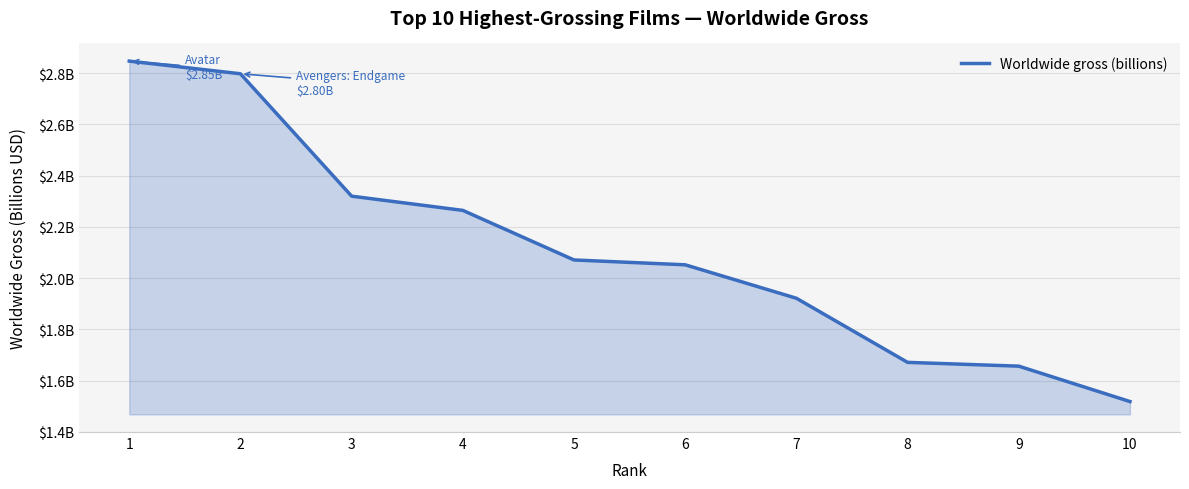

True or false: the data has more than 0 interior local peaks.

False